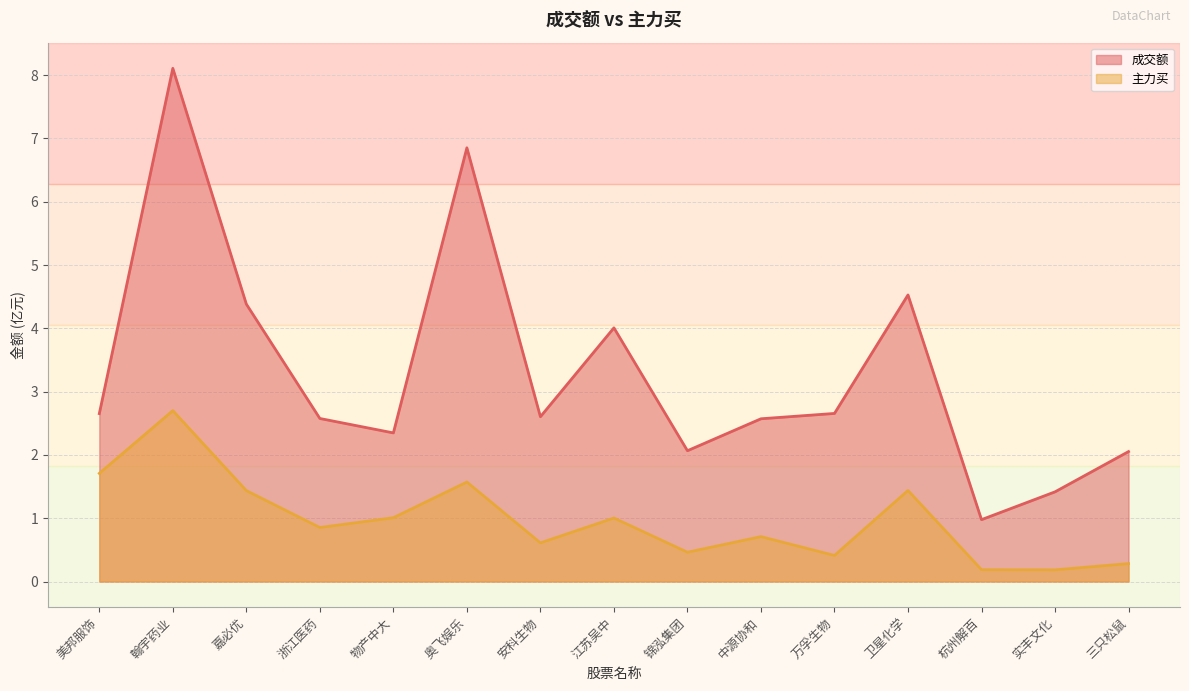

Rank the series by their average value, from lowest to highest.

主力买, 成交额